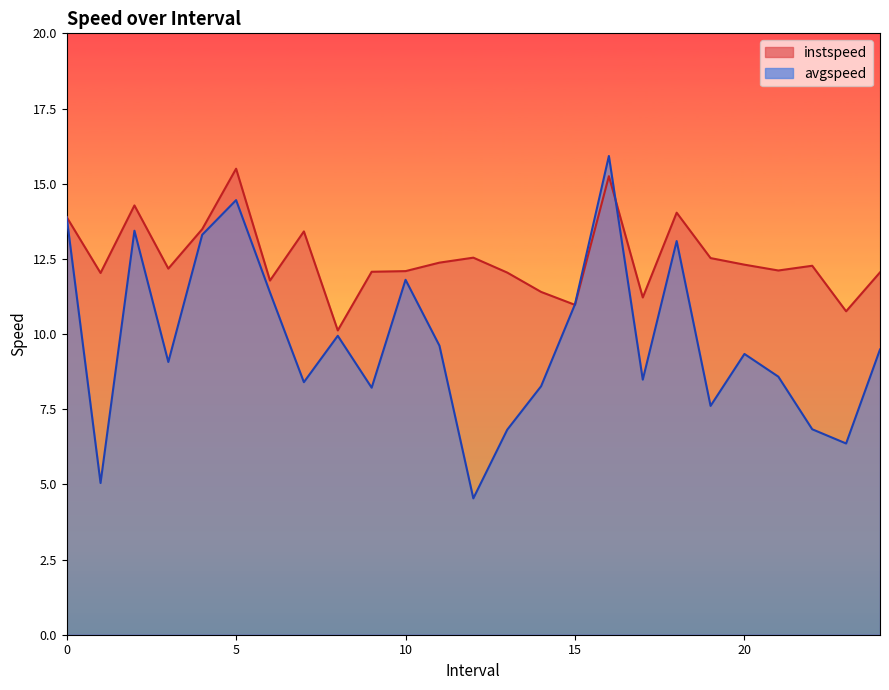

In avgspeed, how many points are lower than both neighbors (excluding endpoints)?

8